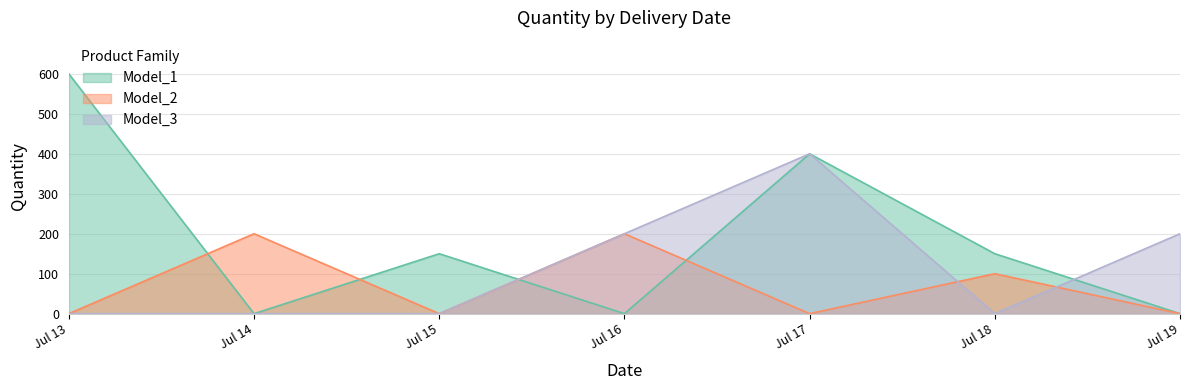

How many values in the Model_1 series exceed 150?

2